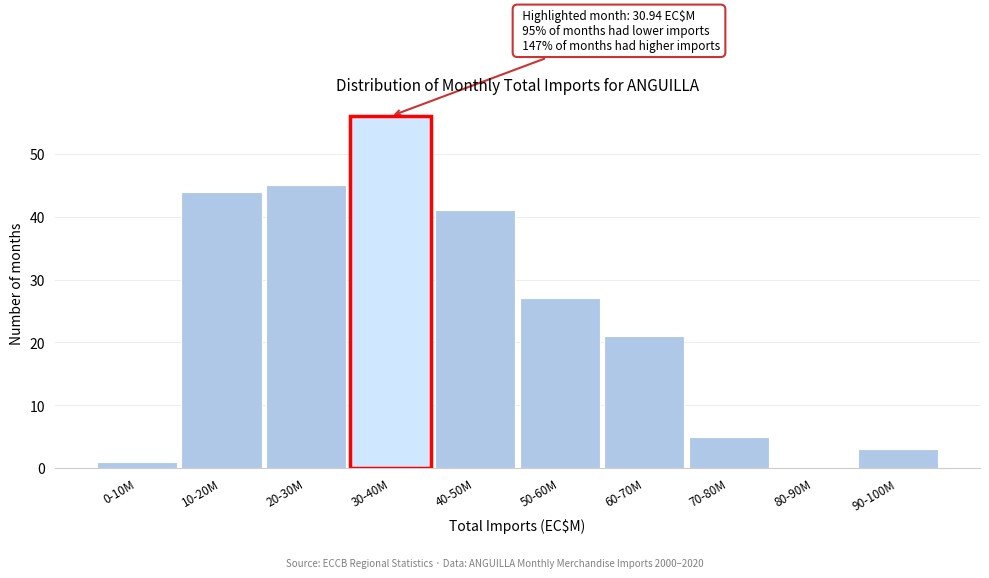

Reading right to left, list all the values displayed in this chart.

90-100M=3	80-90M=0	70-80M=5	60-70M=21	50-60M=27	40-50M=41	30-40M=56	20-30M=45	10-20M=44	0-10M=1